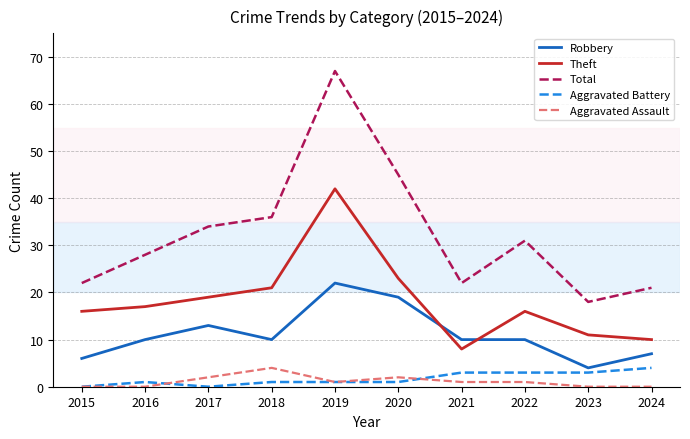

Which series has the largest total across all categories?

Total